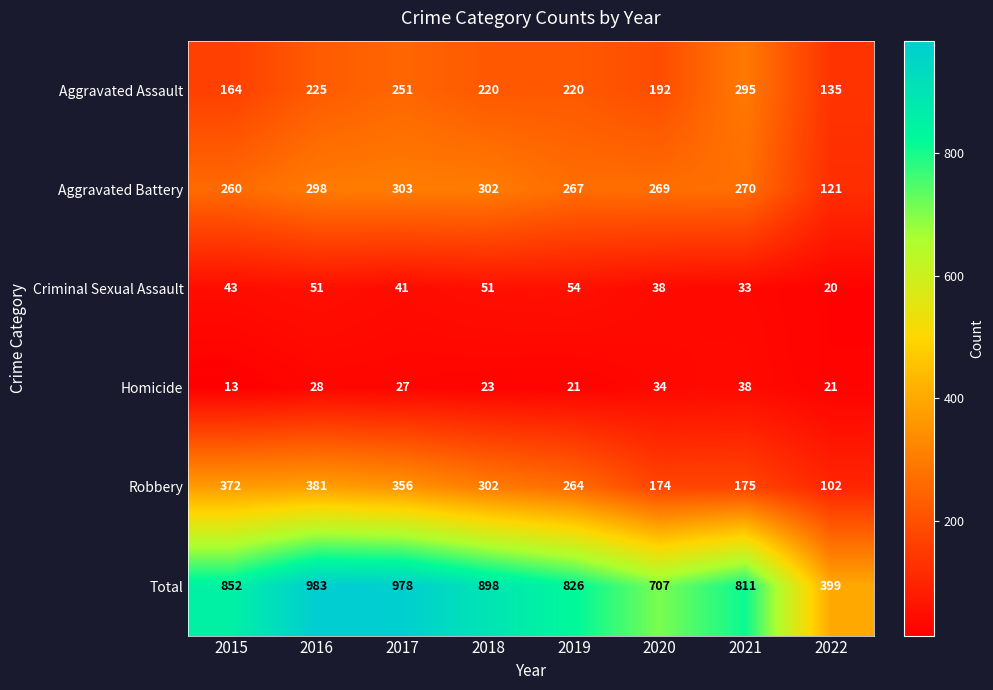

The Robbery series shows 302 at 2018. True or false?

True